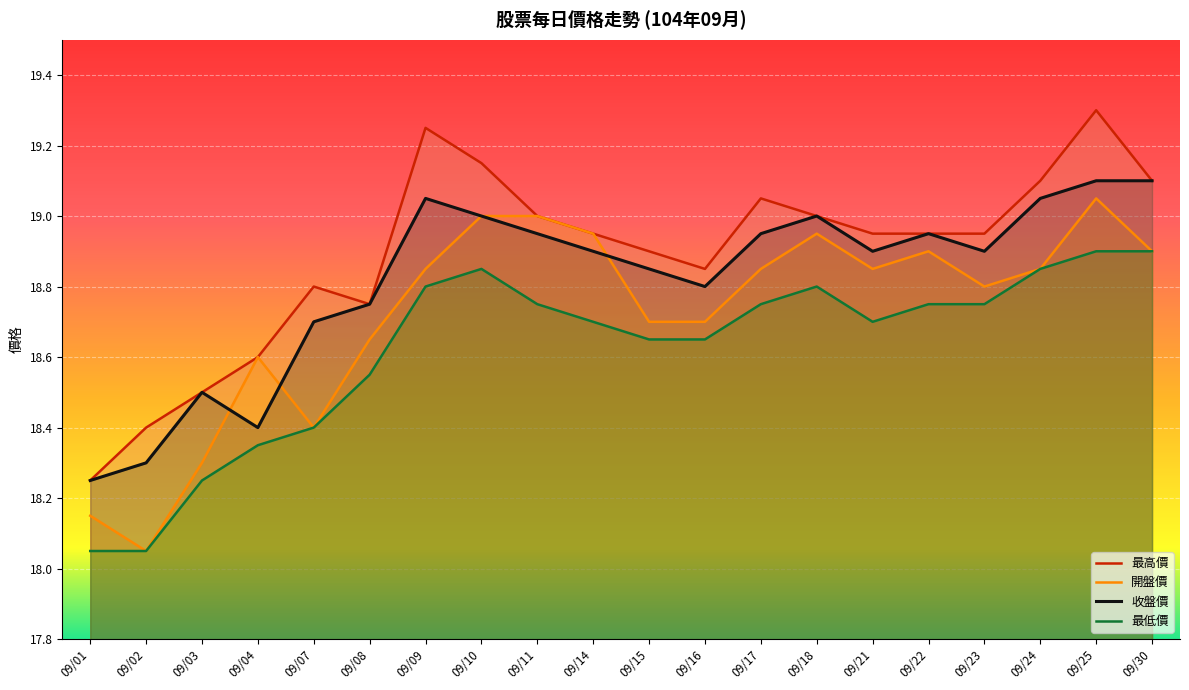

Which series has the largest total across all categories?

最高價